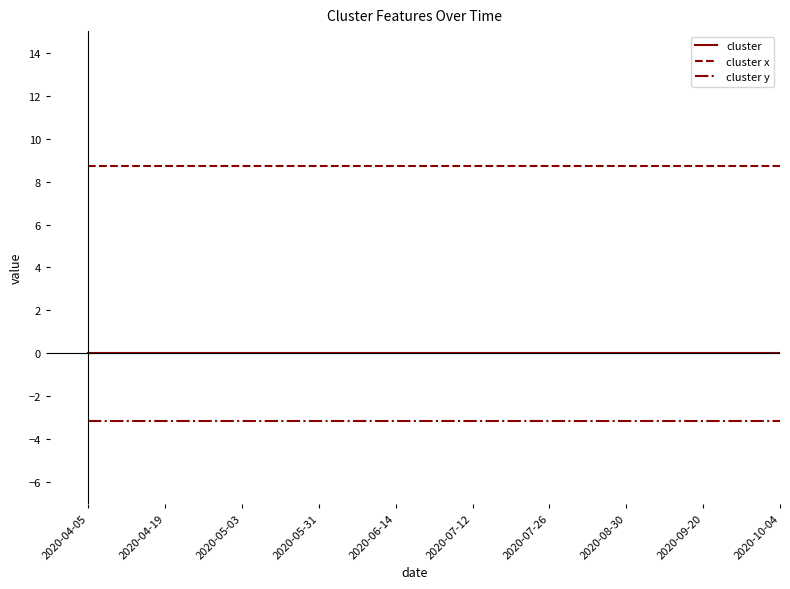

True or false: cluster x and cluster cross at least once.

False